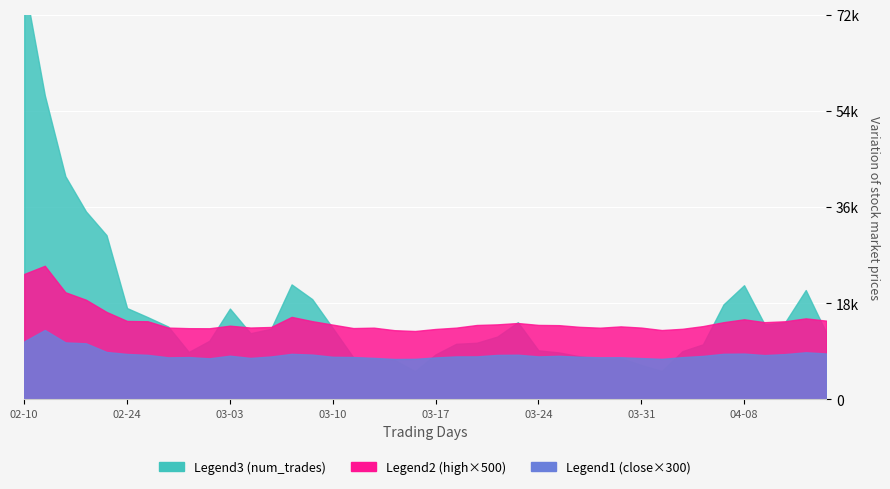

Which series has the widest spread of values?

num_trades